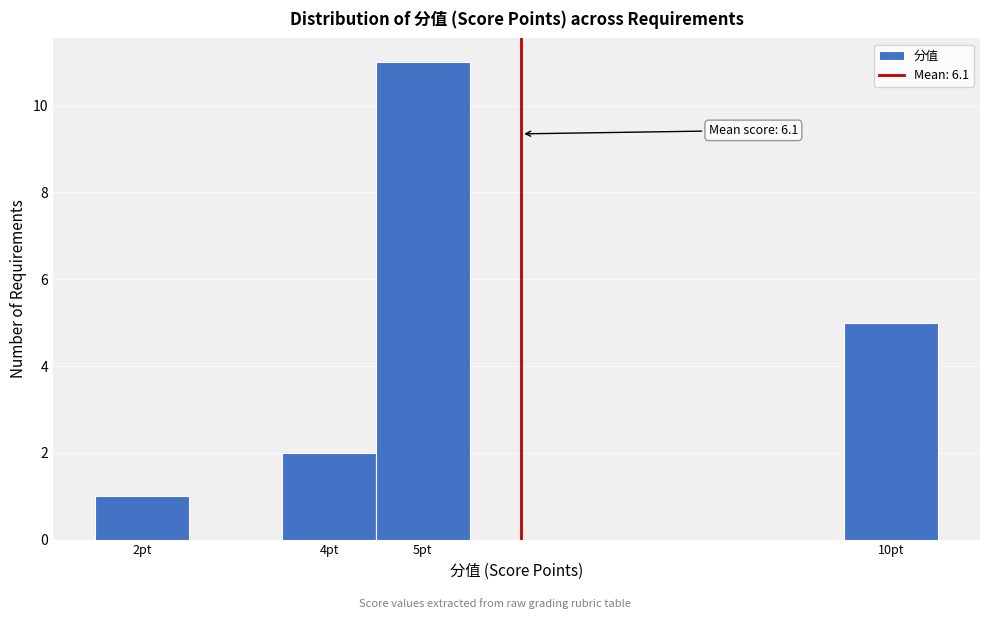

Which range on the x-axis has the tallest bar?

4.5 to 5.5